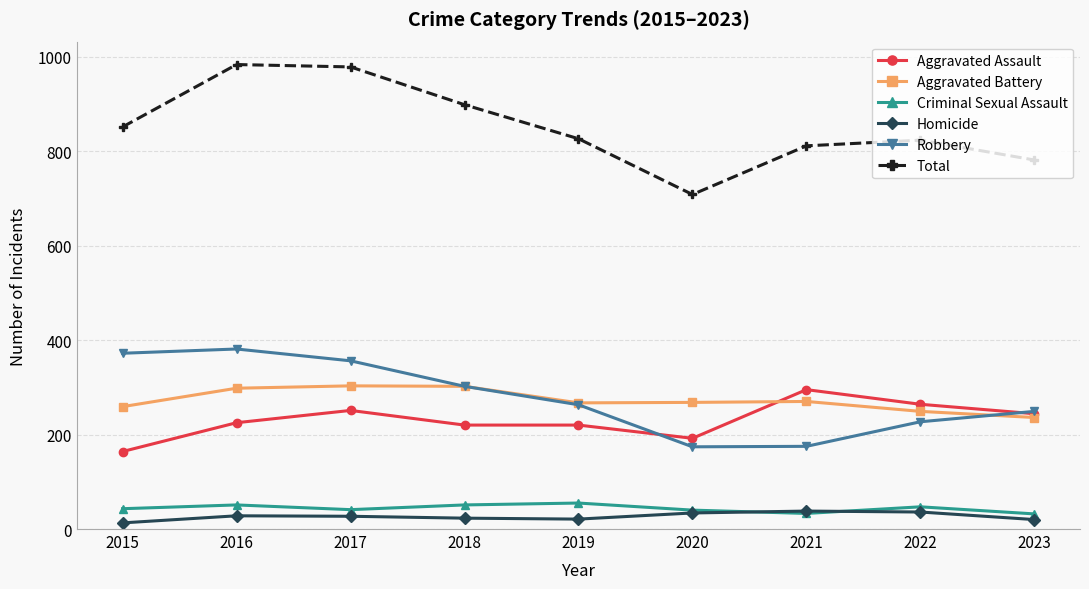

What is the greatest value displayed?

983